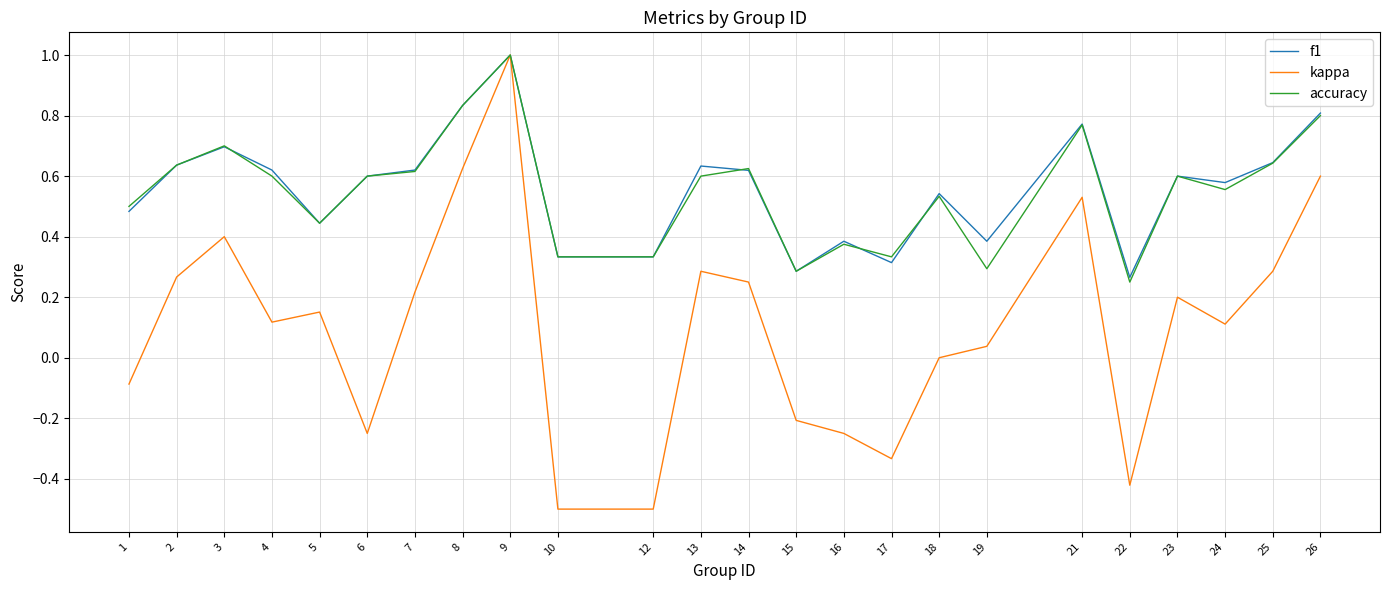

At which category is the sum across all series the highest?

9